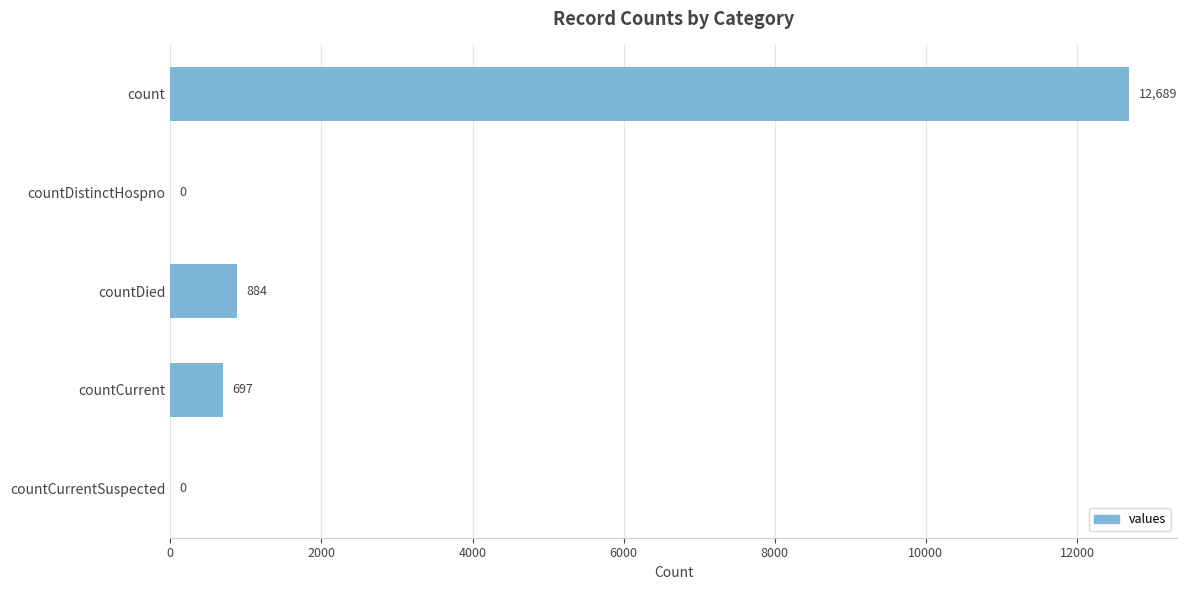

What is the sum of all values?

14270